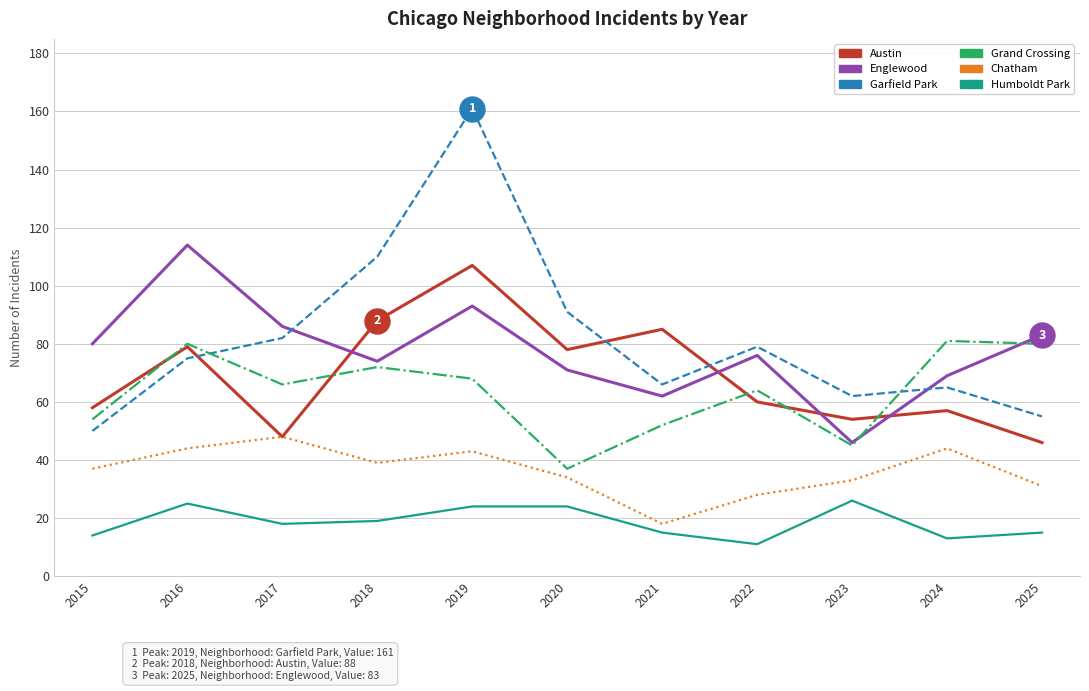

What is the difference between the highest and lowest values at 2015?

66